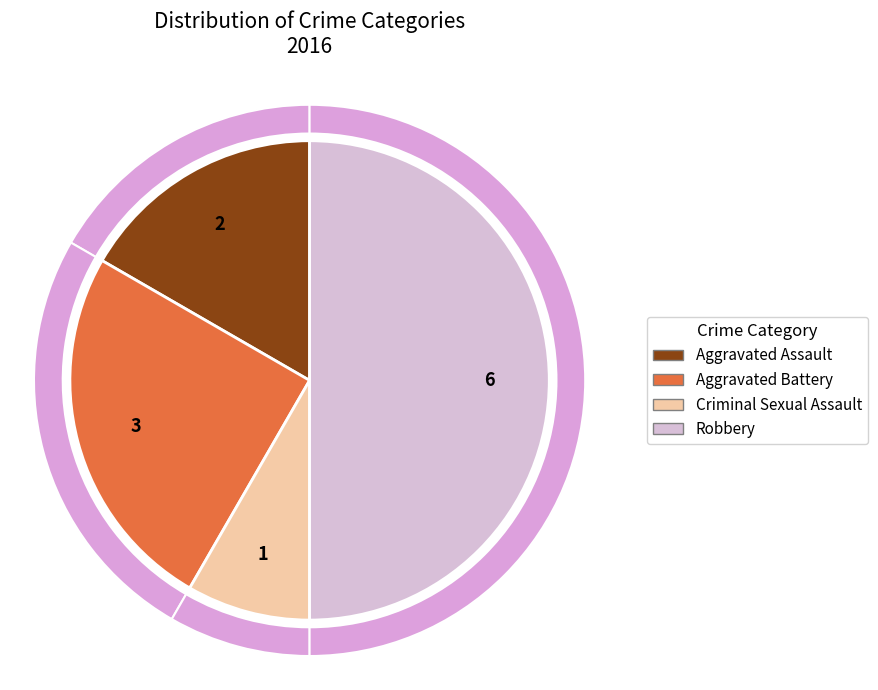

The Aggravated Assault slice represents 2% of the pie. True or false?

False